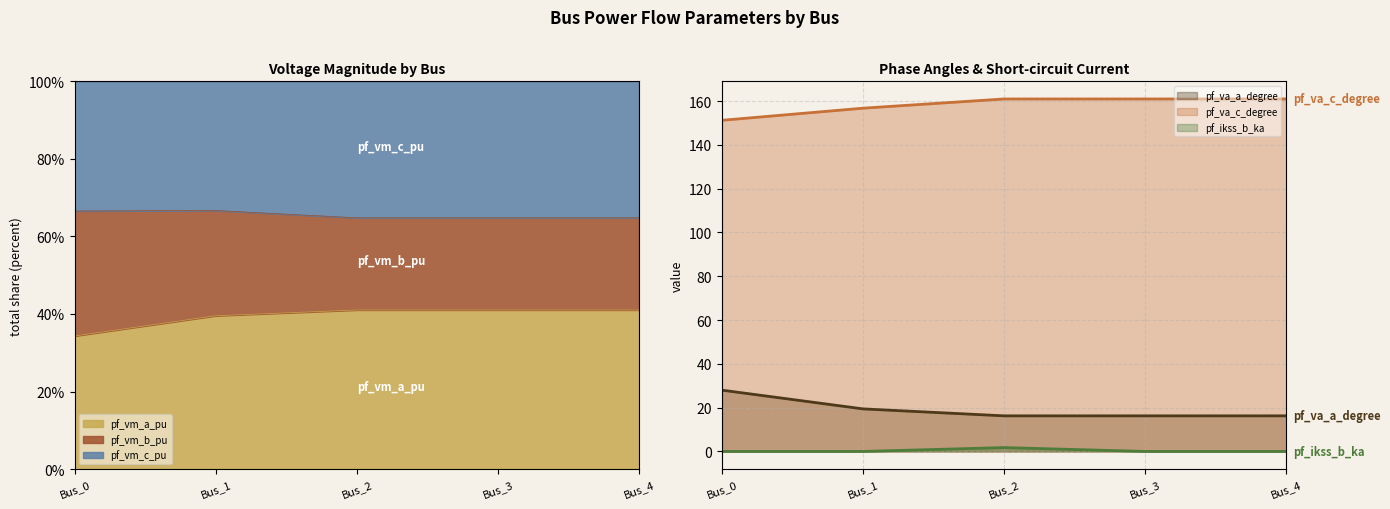

True or false: pf_ikss_b_ka and pf_va_c_degree intersect in this chart.

False